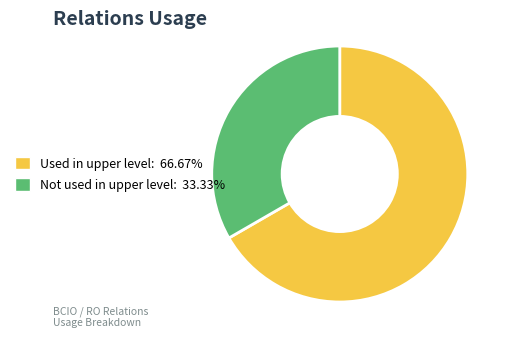

Is there a majority slice in this chart?

Yes